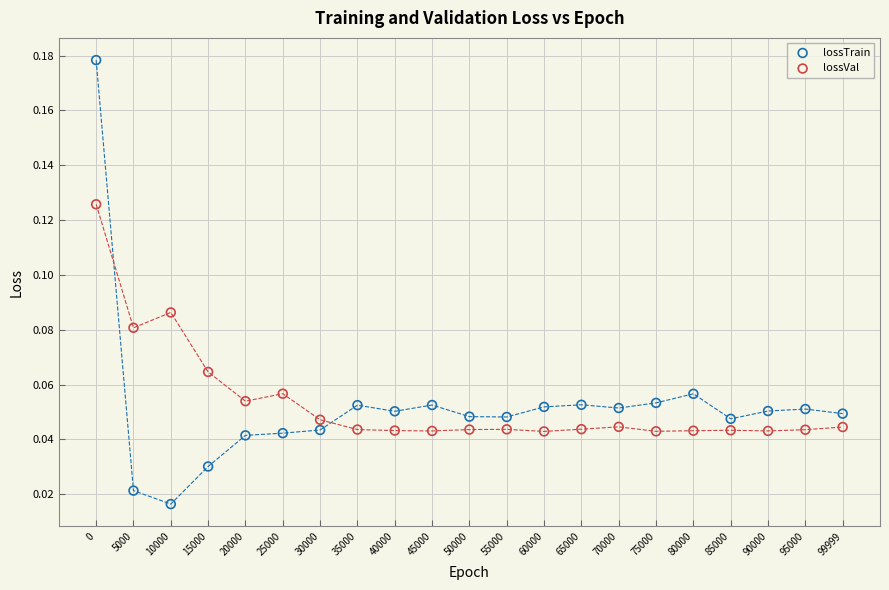

Which series contains the lowest Y value?

lossTrain